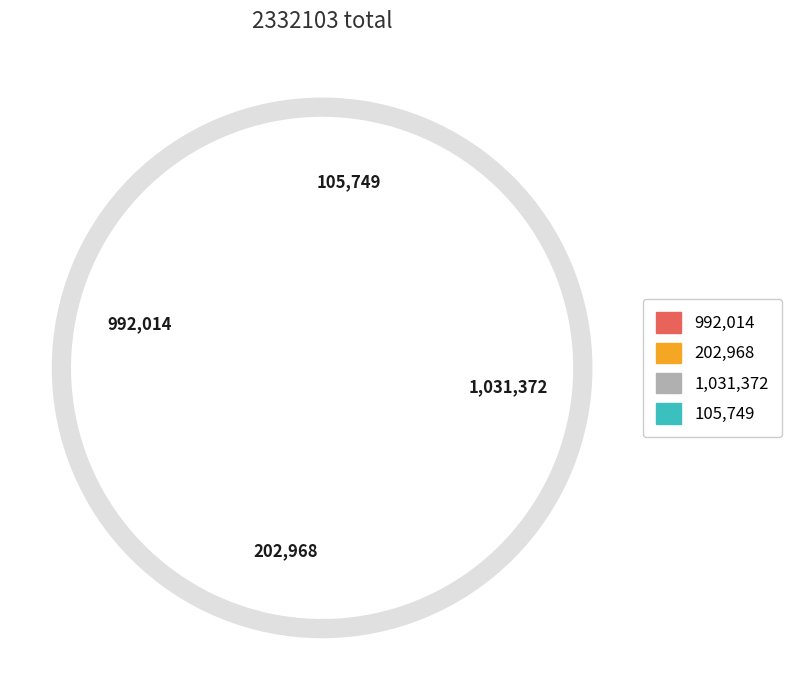

Count the number of slices in the pie.

4